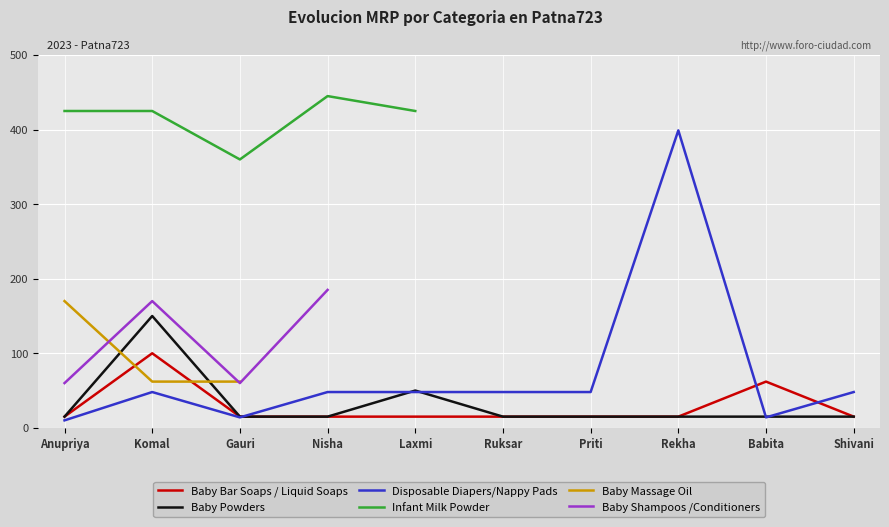

The value of Baby Bar Soaps / Liquid Soaps at Ruksar is 22.3. True or false?

False